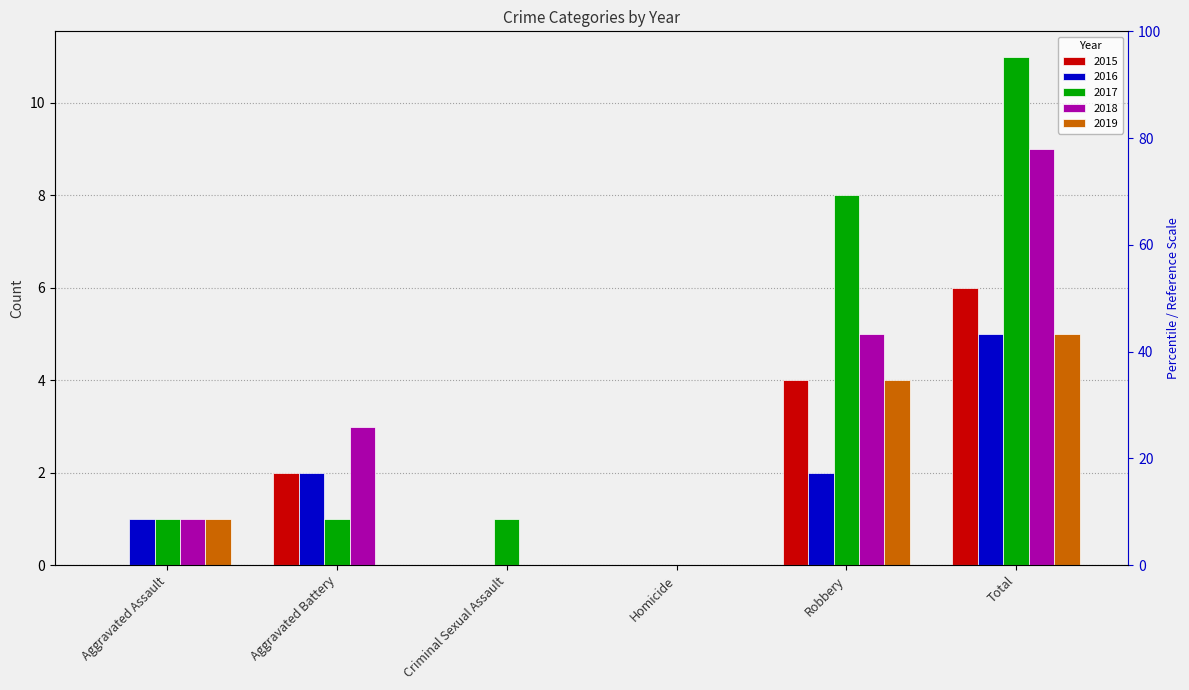

Reading left to right, extract all data points from this chart.

2015: Aggravated Assault=0	Aggravated Battery=2	Criminal Sexual Assault=0	Homicide=0	Robbery=4	Total=6
2016: Aggravated Assault=1	Aggravated Battery=2	Criminal Sexual Assault=0	Homicide=0	Robbery=2	Total=5
2017: Aggravated Assault=1	Aggravated Battery=1	Criminal Sexual Assault=1	Homicide=0	Robbery=8	Total=11
2018: Aggravated Assault=1	Aggravated Battery=3	Criminal Sexual Assault=0	Homicide=0	Robbery=5	Total=9
2019: Aggravated Assault=1	Aggravated Battery=0	Criminal Sexual Assault=0	Homicide=0	Robbery=4	Total=5